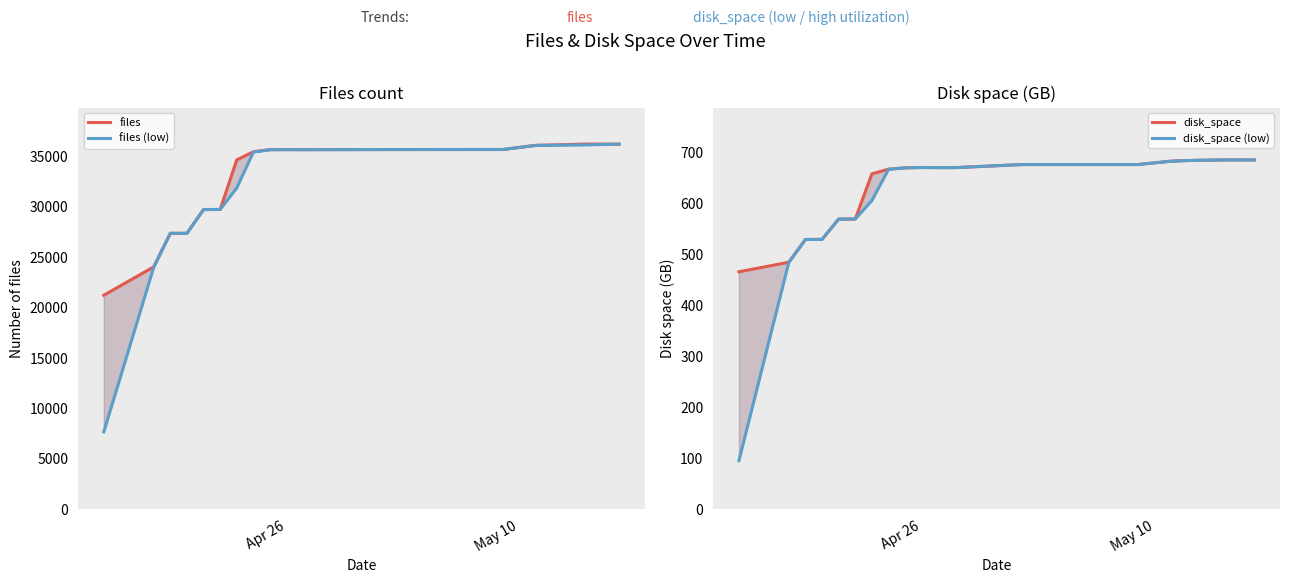

Is the value of disk_space at 2 greater than the value of disk_space (low) at 16?

No